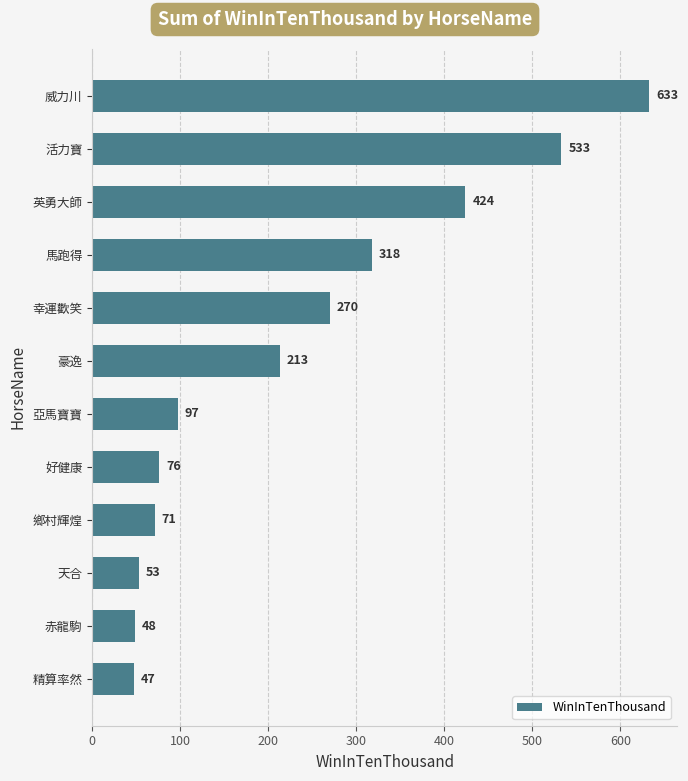

What is the change in value from 豪逸 to 亞馬寶寶?

-116